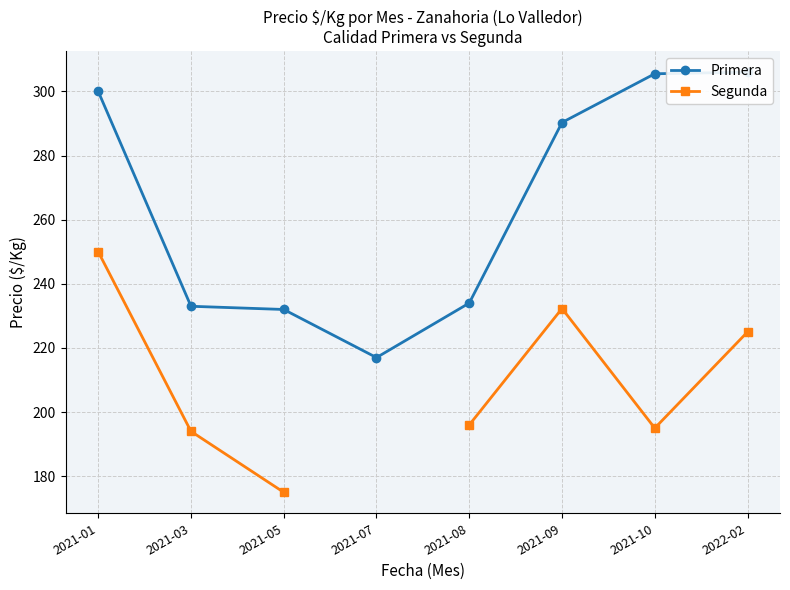

What is the greatest value displayed?

306.0